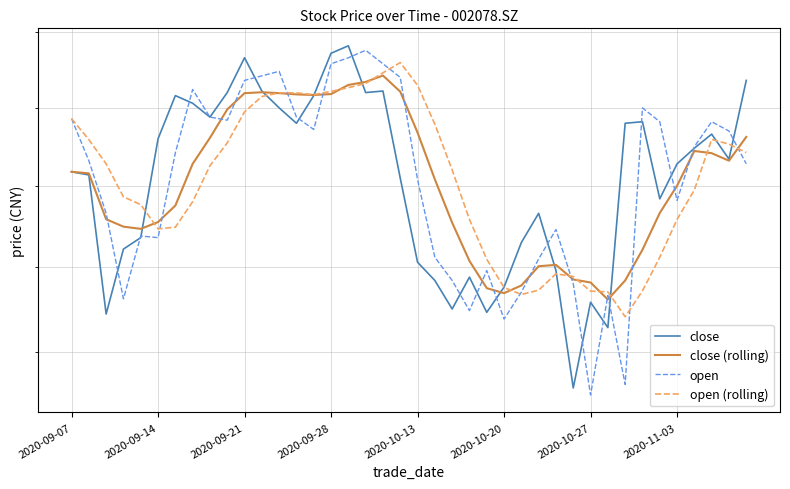

Which series has the widest spread of values?

open